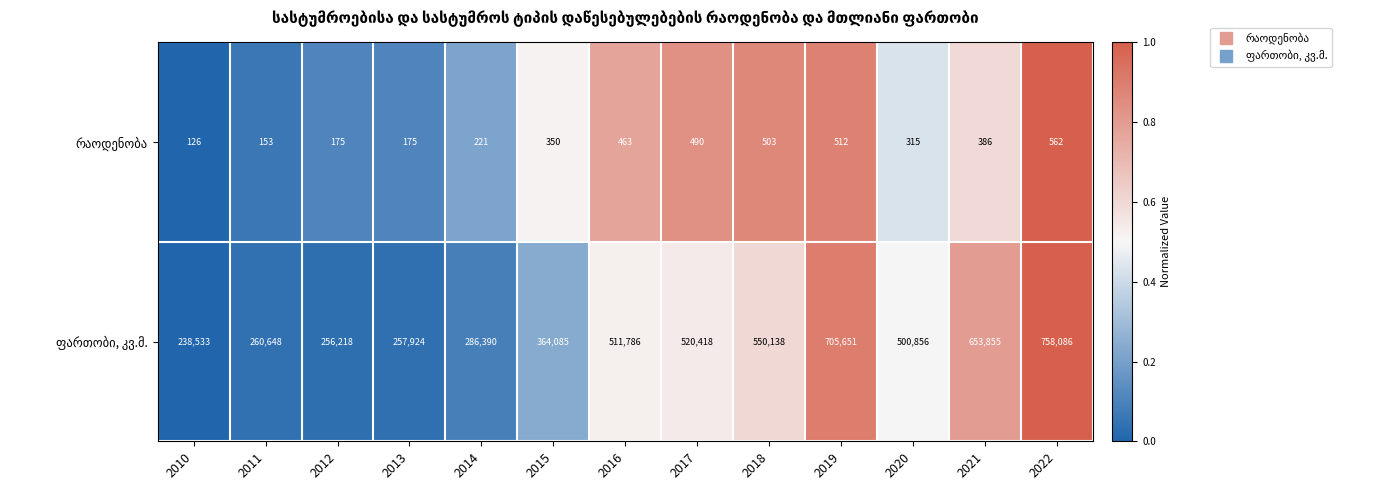

What is the minimum value shown in the chart?

126